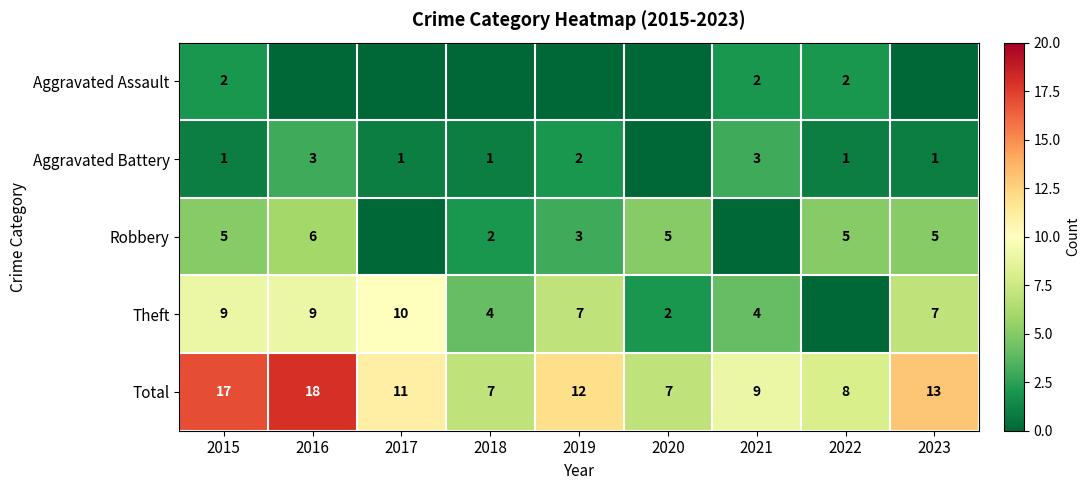

What is the sum of the Aggravated Battery values at 2022 and 2016?

4